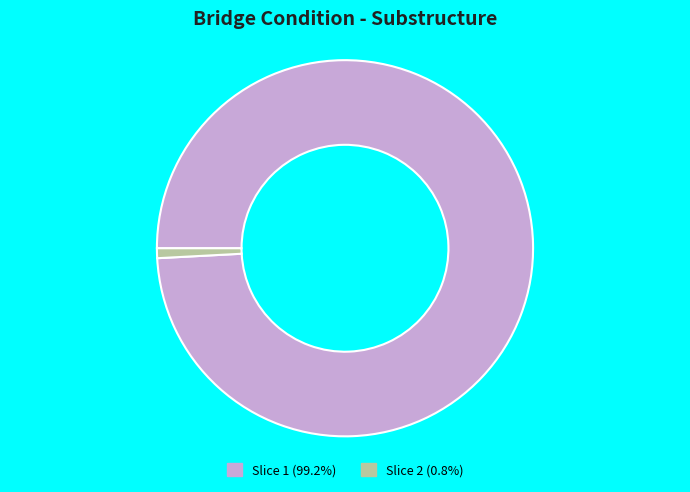

Does any single category account for the majority?

Yes